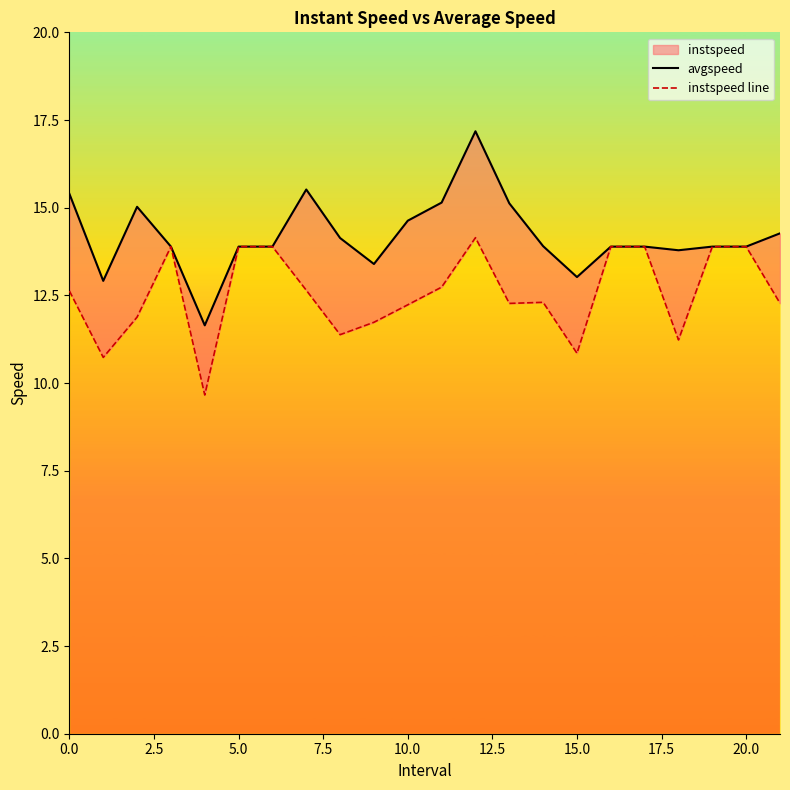

Which series changed the most between 7.5 and 21?

instspeed line